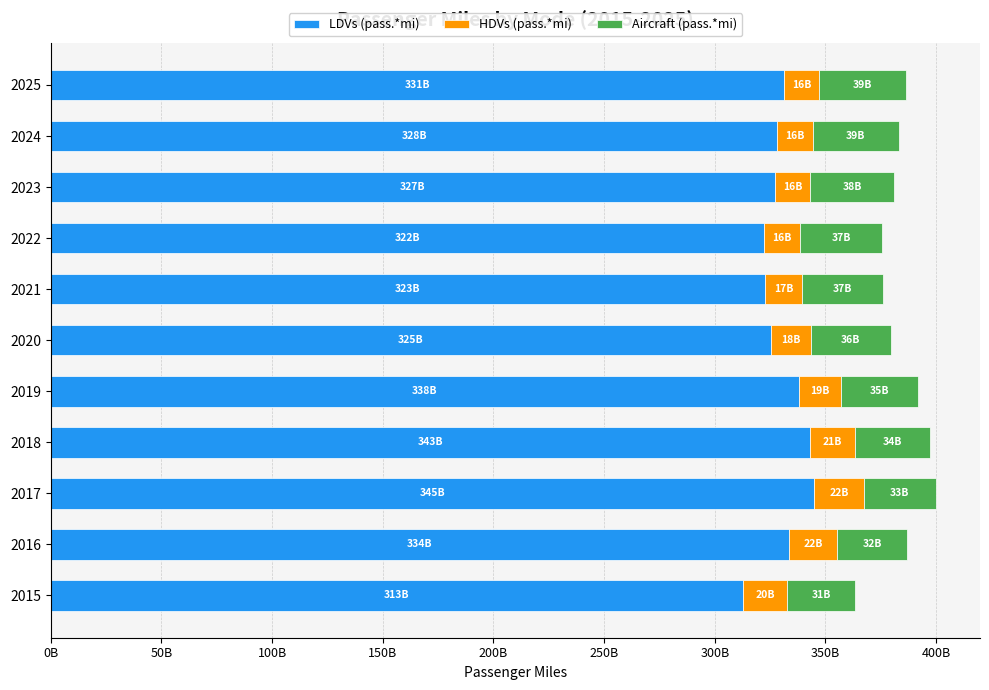

Reading right to left, transcribe all the data shown in this chart.

LDVs (pass.*mi): 331297989046	328304719354	326985633669	322198888567	322575057336	325426144124	337872343377	342781989632	344901449419	333583196676	312648467761
HDVs (pass.*mi): 15895154348	16024911829	16104634766	16366472814	16987342214	17829419578	18974298013	20632864292	22306659977	21700496992	20076599573
Aircraft (pass.*mi): 39383946321	38767615881	37834862216	37110462630	36515936397	36110547719	34953884880	33674938852	32597597434	31550991736	30726825800